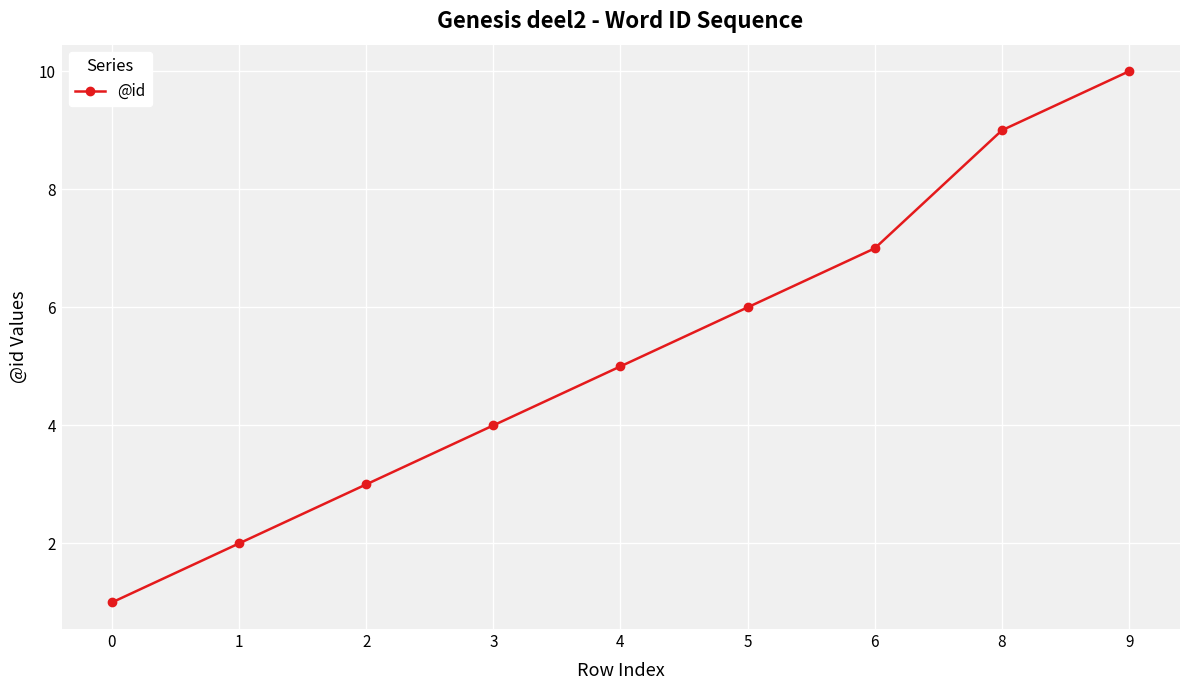

Approximately how many times larger is the value at 1 compared to 3?

0.5